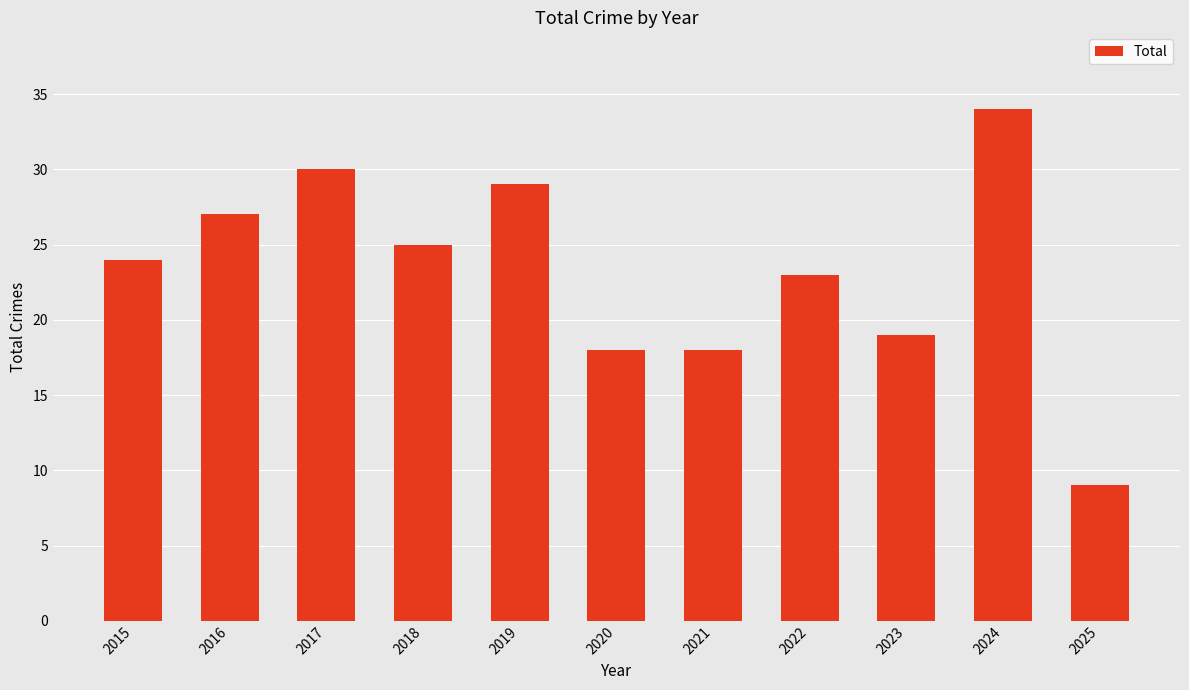

Count the number of categories in the chart.

11